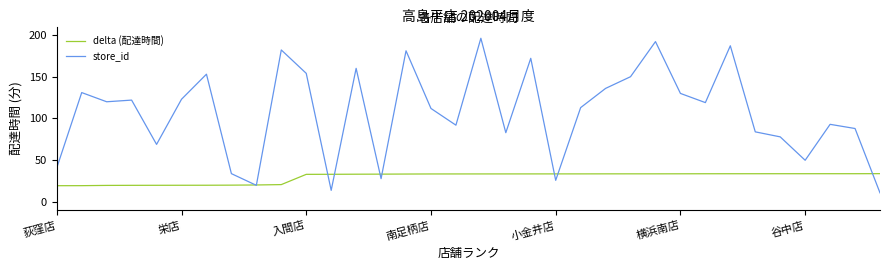

Which series has the largest total across all categories?

store_id